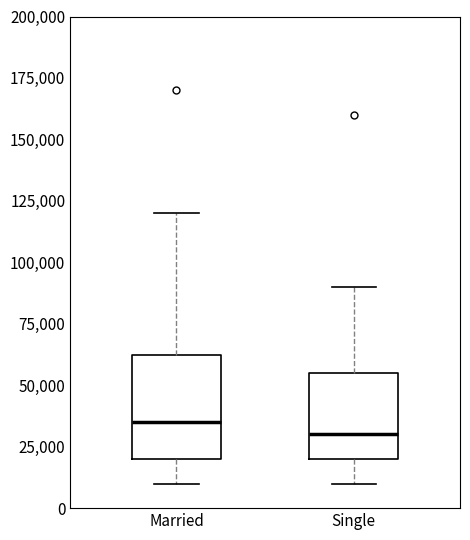

Comparing the boxes themselves (not the whiskers), which one is the tallest?

Married